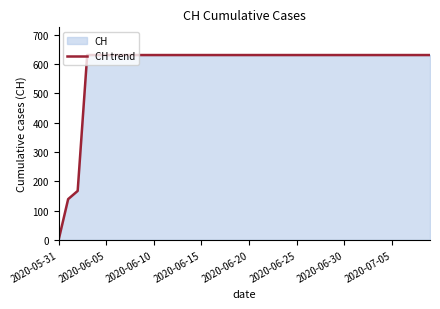

Reading left to right, transcribe all the data shown in this chart.

0	139	167	631	631	631	631	631	631	631	631	631	631	631	631	631	631	631	631	631	631	631	631	631	631	631	631	631	631	631	631	631	631	631	631	631	631	631	631	631